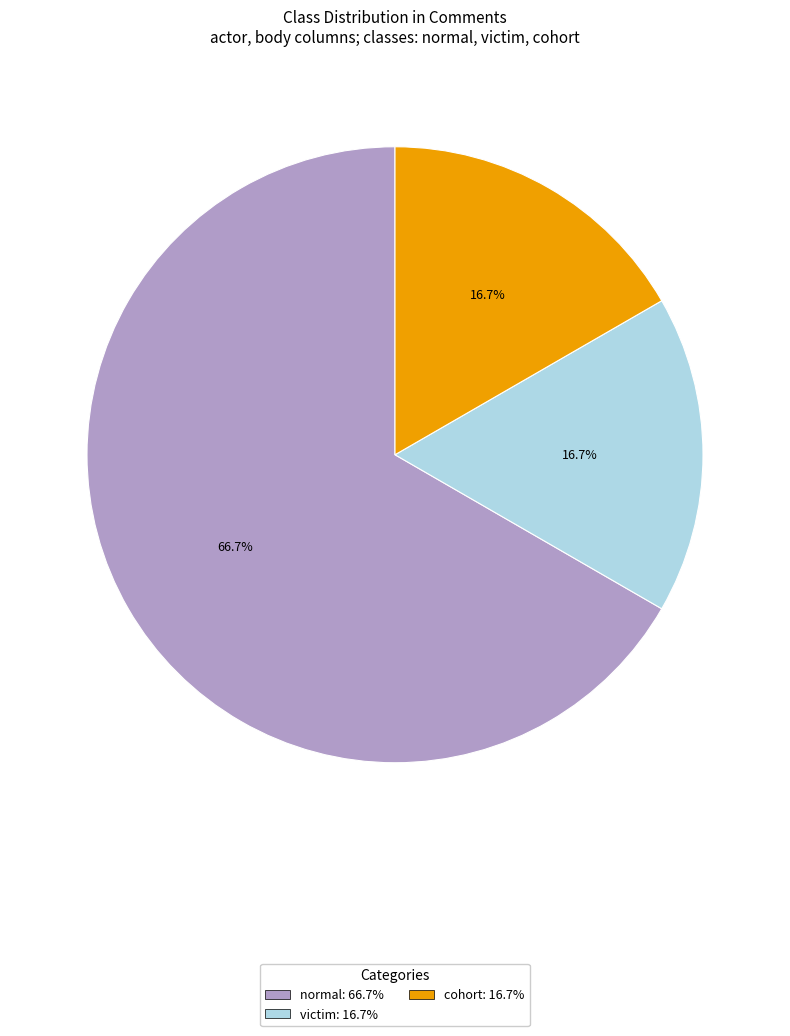

Does any single category account for the majority?

Yes